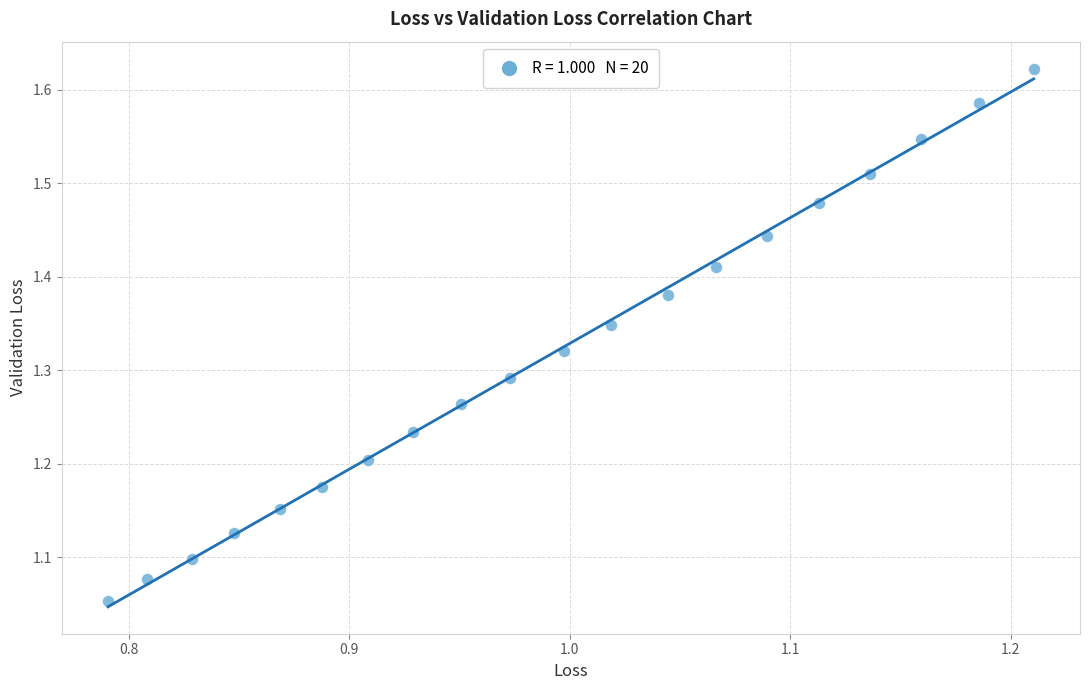

What is the range of X values (max minus min)?

0.4